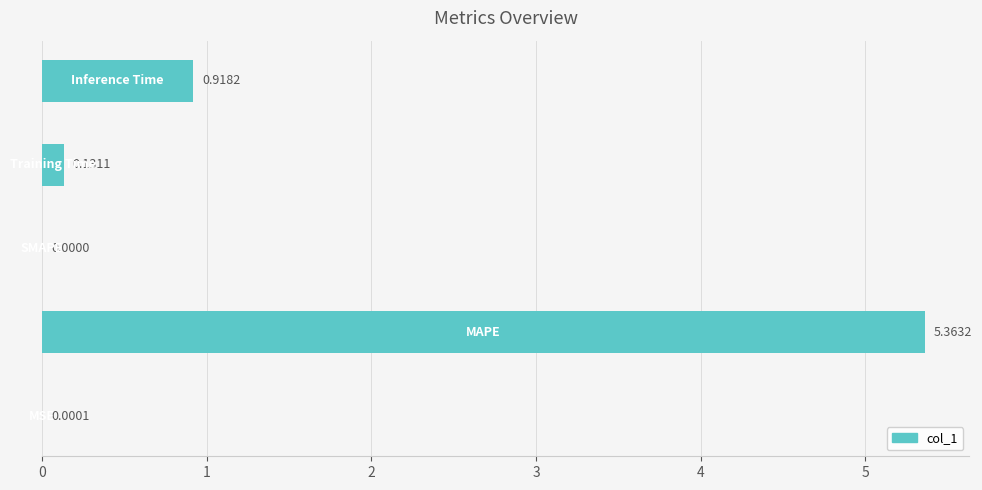

What is the sum of all values?

6.4